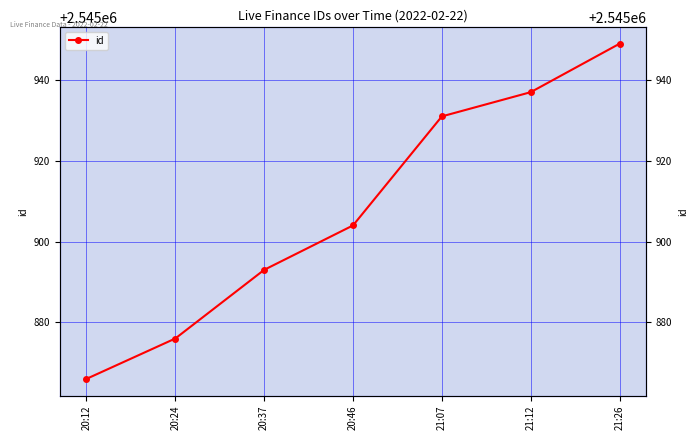

The chart shows a value of 2545949 at 21:26. True or false?

True